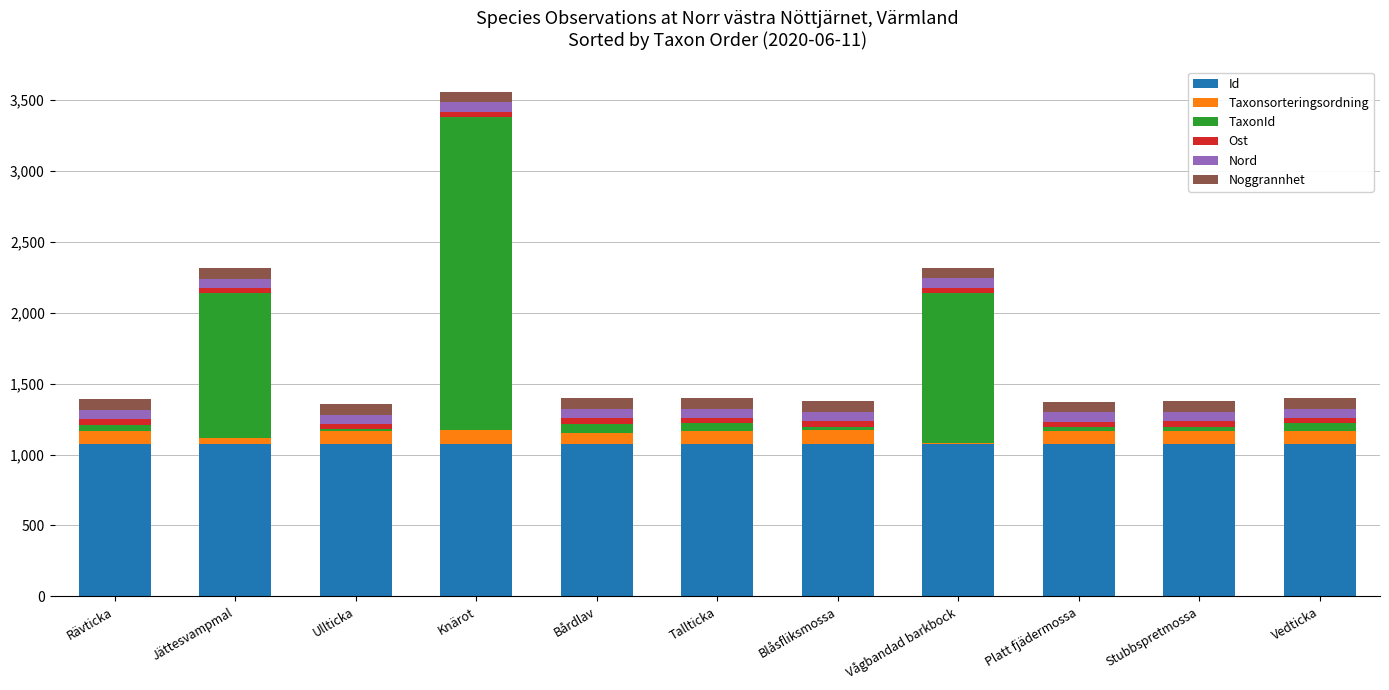

At which category is the sum across all series the highest?

Knärot